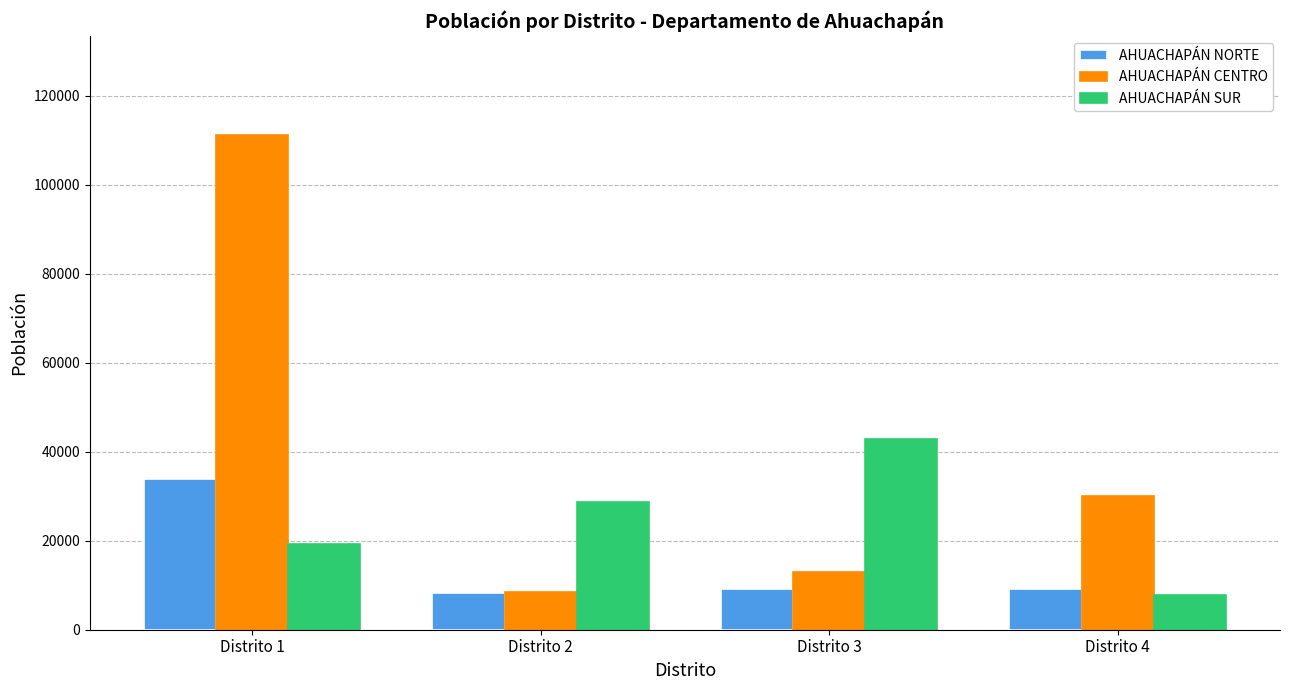

What is the value of the AHUACHAPÁN CENTRO bar at the 2nd from the left?

8438